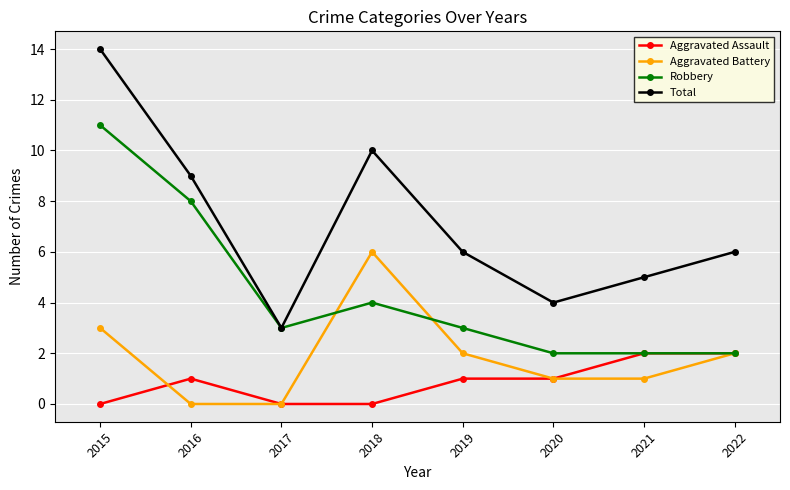

Where is the first local minimum for Robbery?

2017